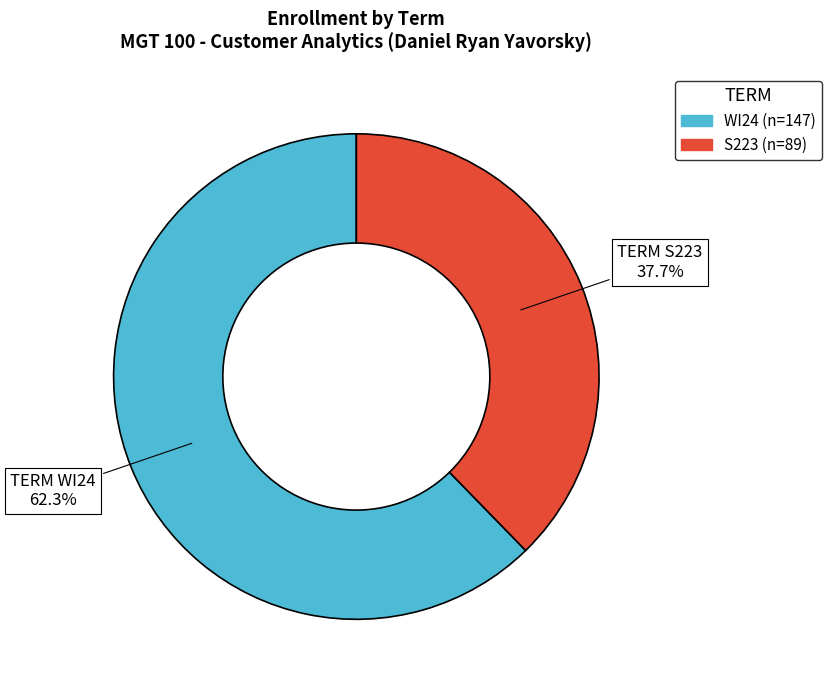

Is WI24 the majority of the pie?

Yes